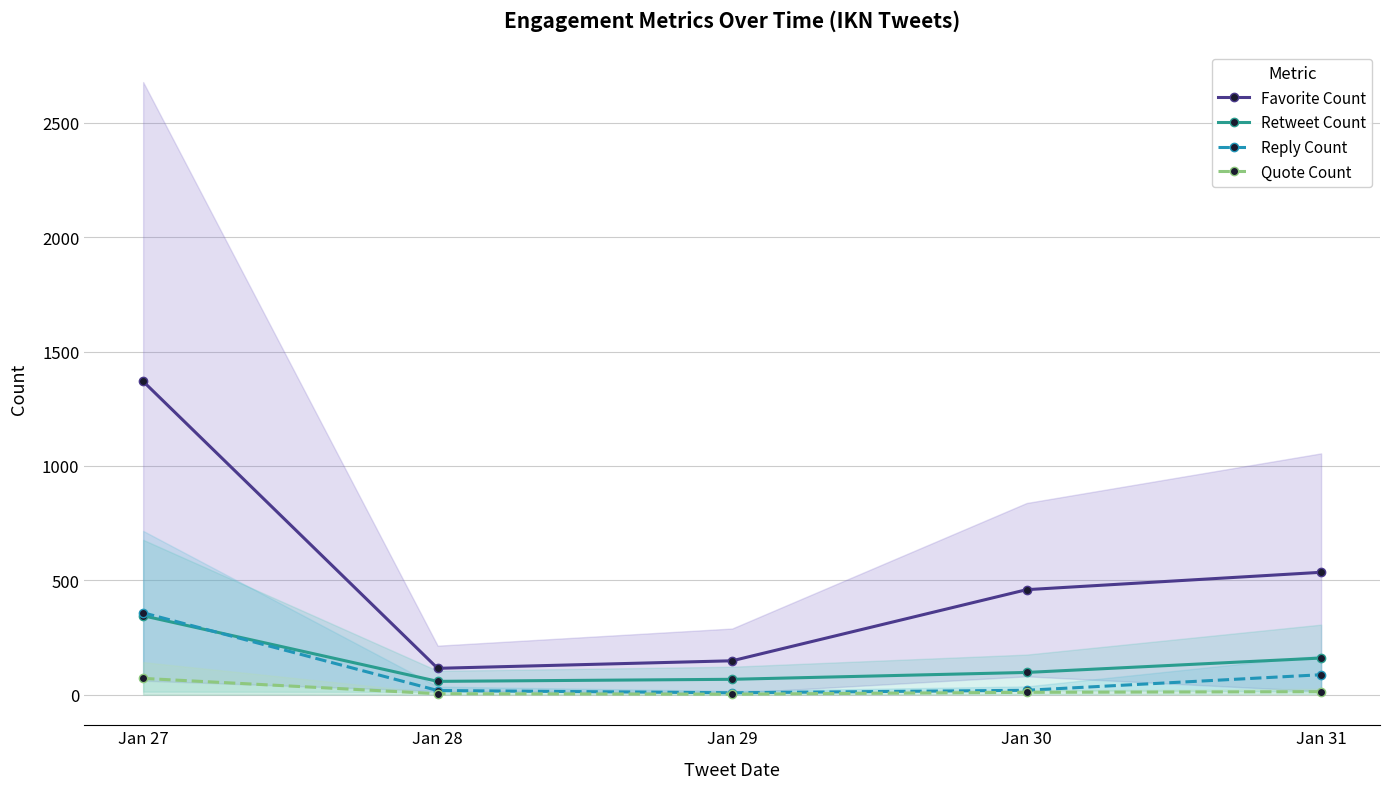

What are all the series names shown in the legend?

Favorite Count, Retweet Count, Reply Count, Quote Count